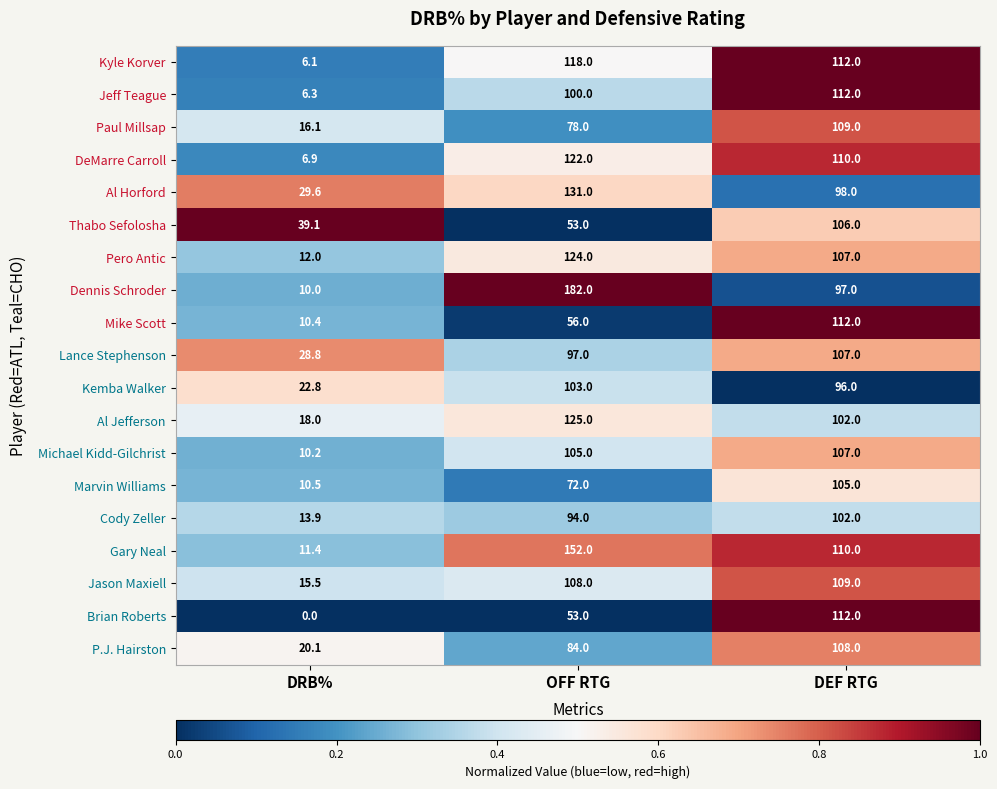

List the labels in order of Al Jefferson value, smallest first.

DRB%, DEF RTG, OFF RTG